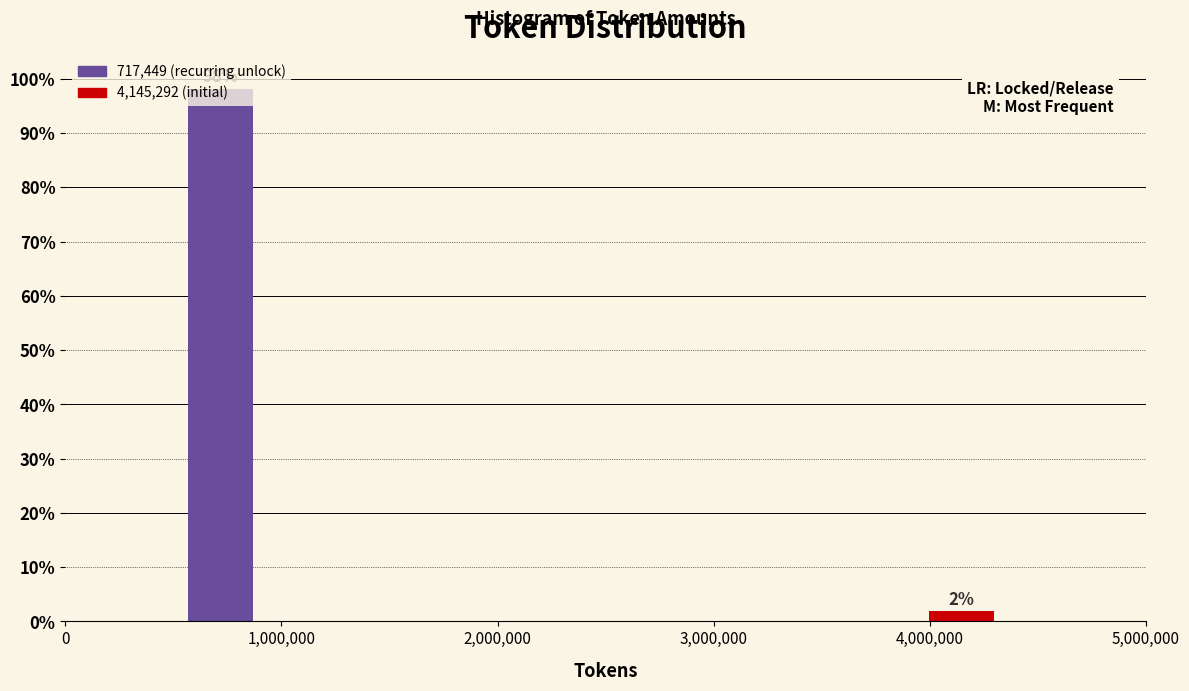

What is the label of the 1st bar from the right?

4,000,000